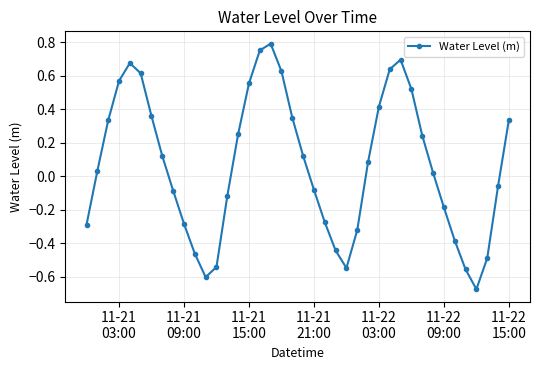

True or false: the data has more than 2 interior local peaks.

True